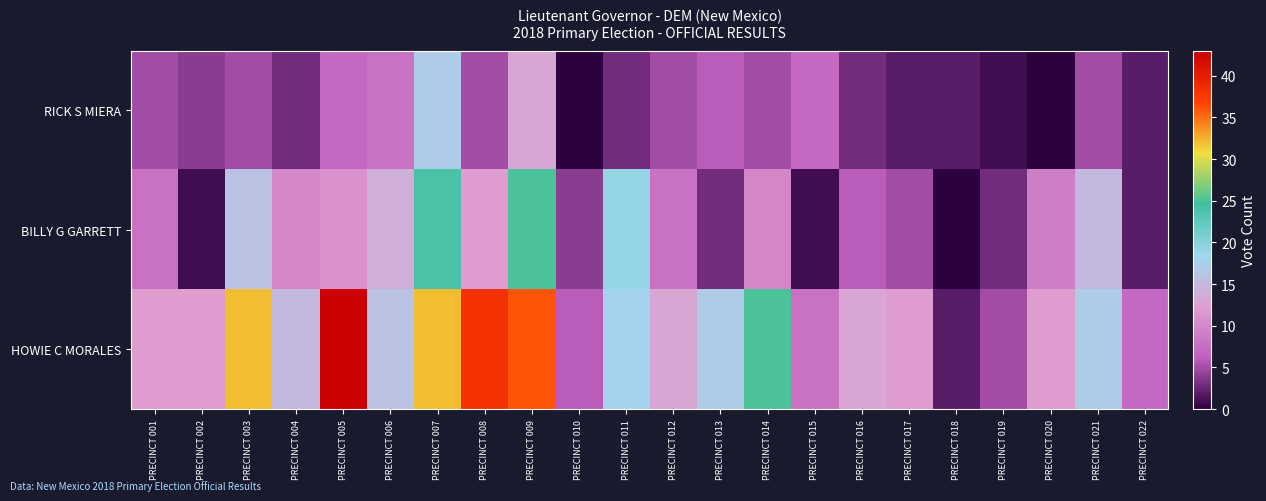

List the series in order of their peak value, highest first.

HOWIE C MORALES, BILLY G GARRETT, RICK S MIERA